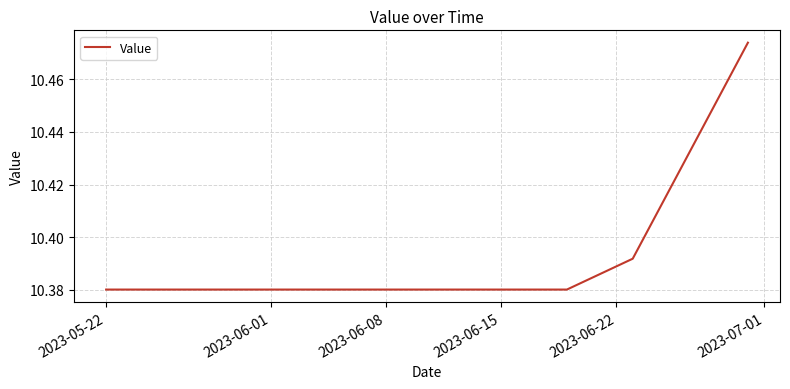

Reading left to right, extract all data points from this chart.

10.4	10.4	10.4	10.4	10.4	10.4	10.4	10.4	10.4	10.4	10.5	10.5	10.5